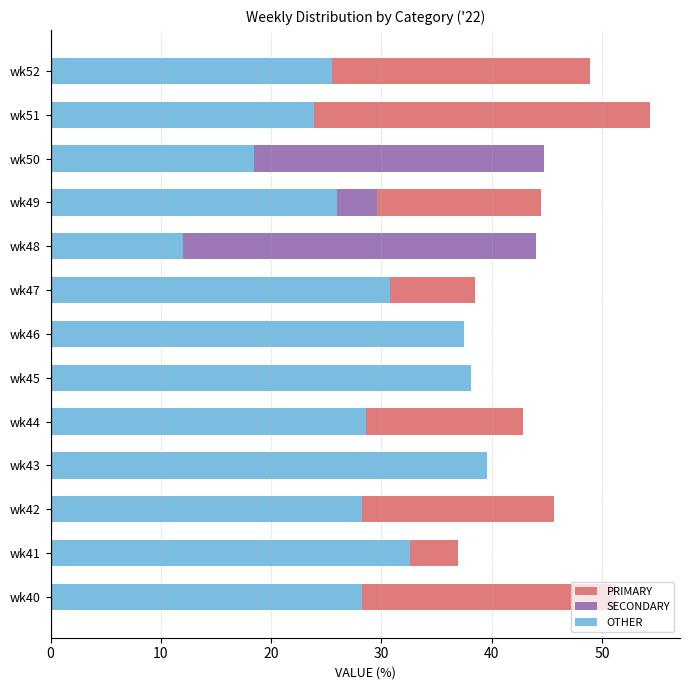

Which series has the largest range (max minus min)?

PRIMARY